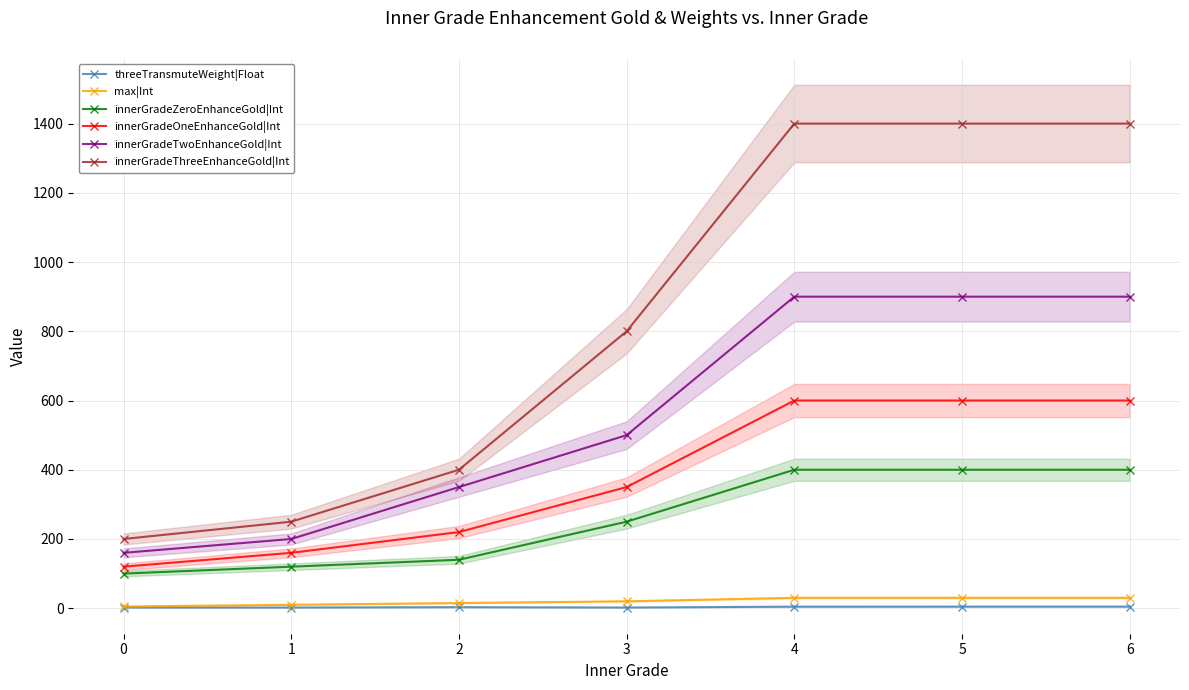

Which series has the widest spread of values?

innerGradeThreeEnhanceGold|Int